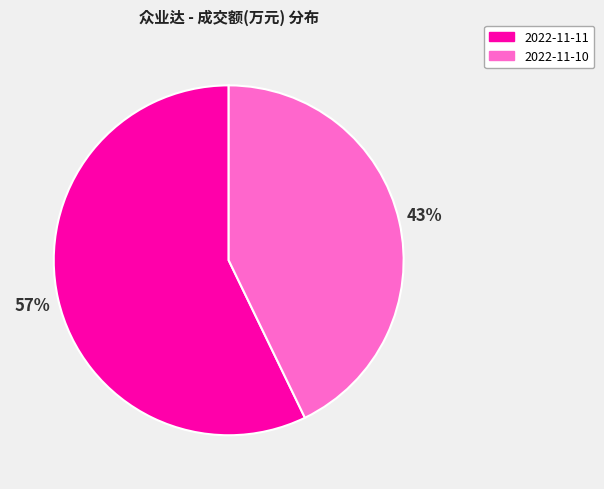

Which slice is the smallest?

2022-11-10